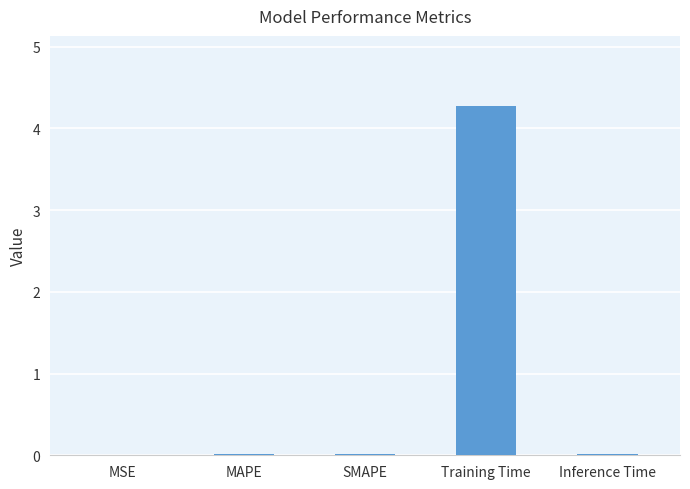

Is it true that the value at MAPE is 0.0?

True